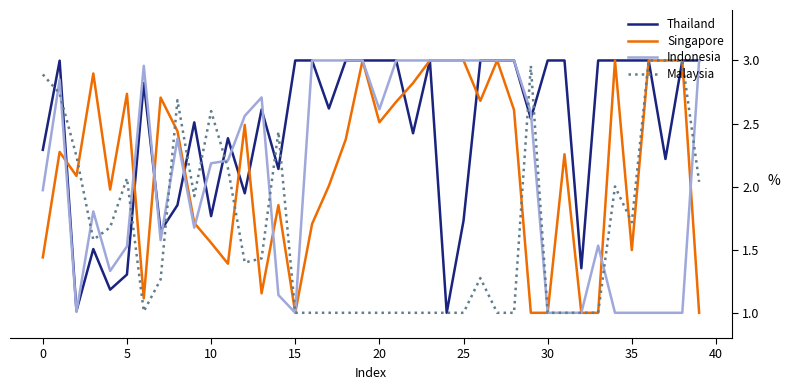

Which series has the largest total across all categories?

Thailand